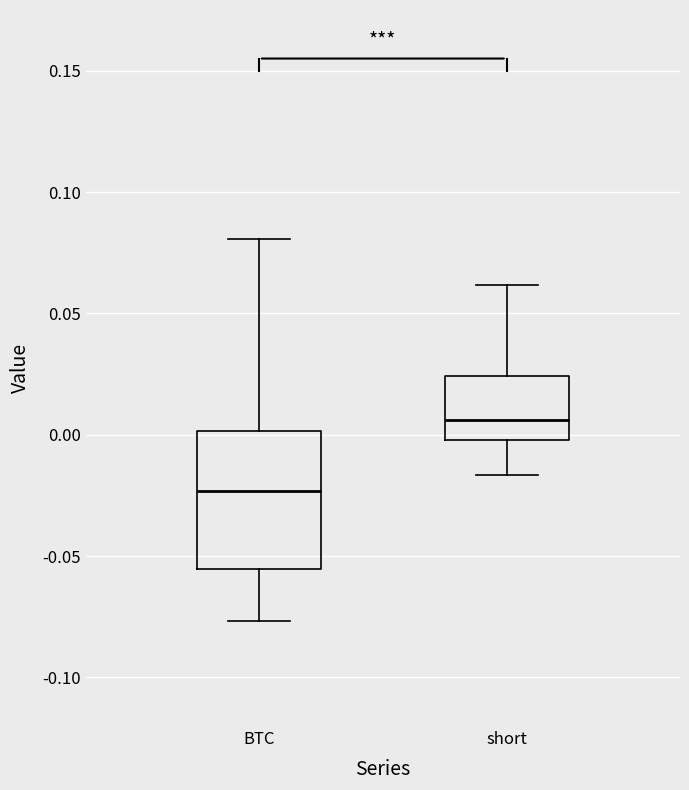

Reading left to right, transcribe this box plot: for each box, give where its median line is, the range the box spans, and where its two whiskers end, as read against the y-axis. The values are not printed on the chart, so give them approximately, as read against the axis.

BTC: median -0.025, box -0.055 to 0.000, whiskers -0.075 to 0.080
short: median 0.005, box 0.000 to 0.025, whiskers -0.015 to 0.060